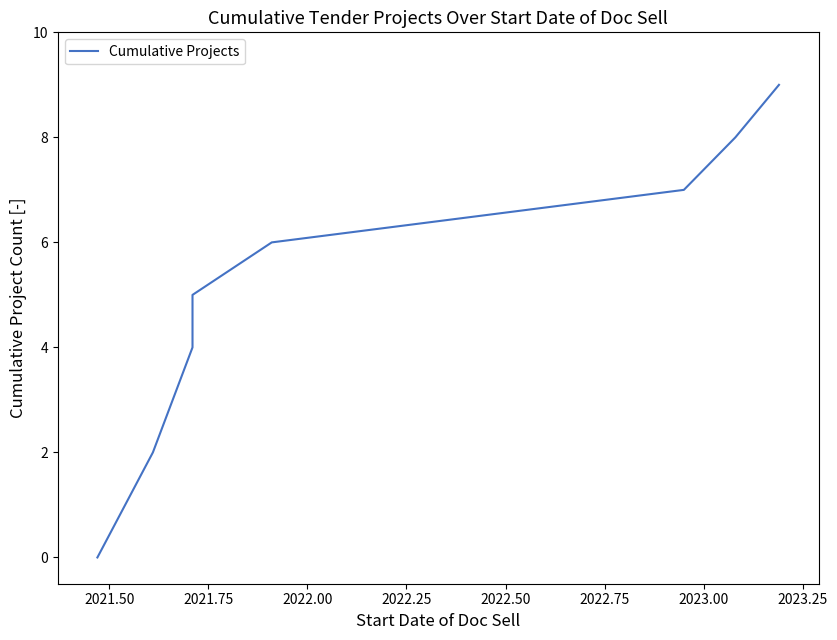

True or false: the data shows 7 at 2023.00.

True